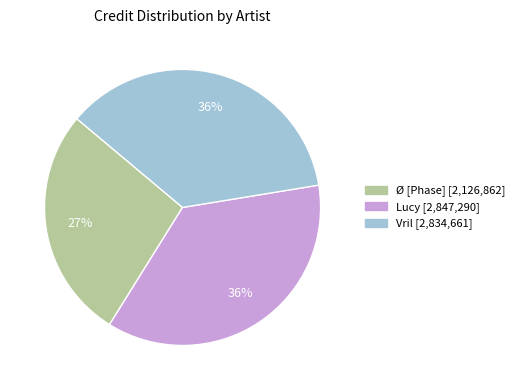

How many segments does this pie chart have?

3